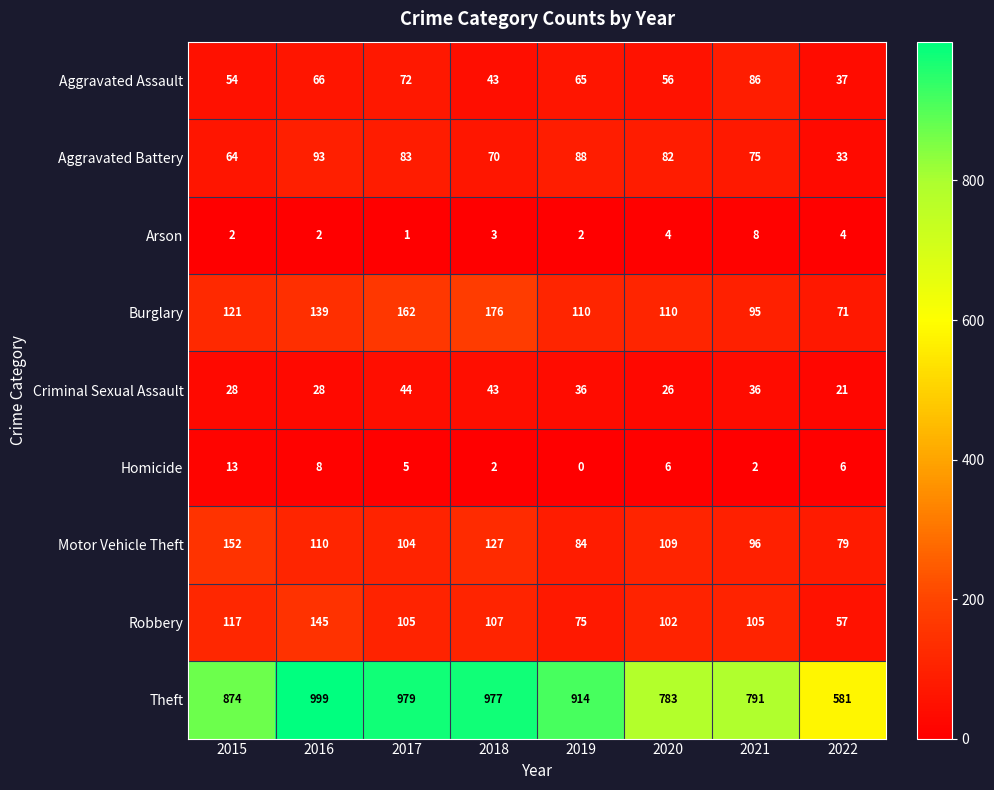

What is the difference between the highest and lowest values at 2019?

914